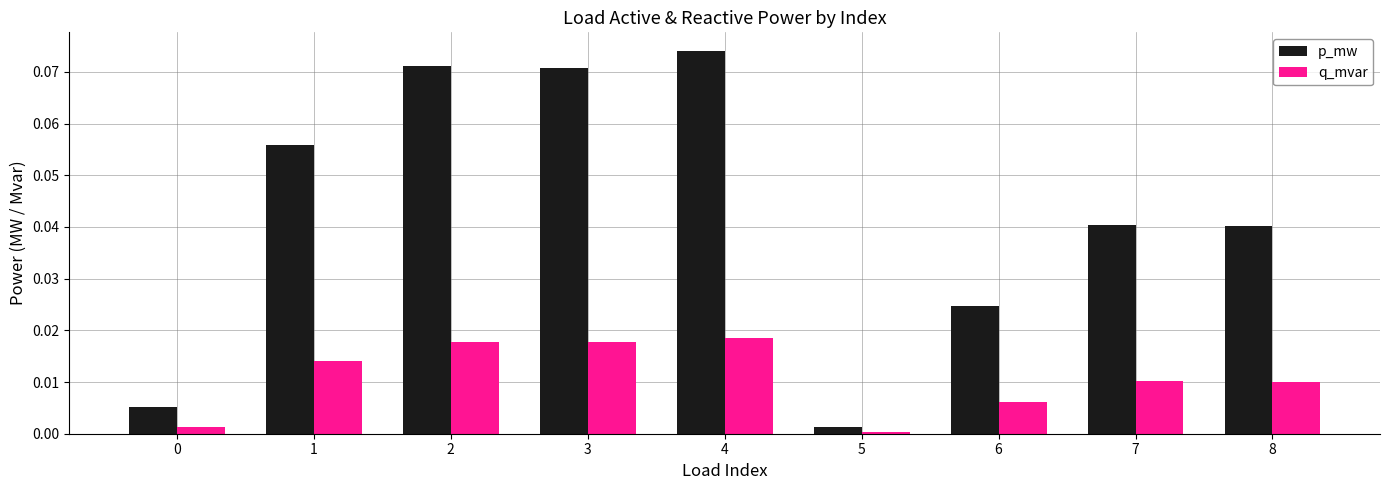

Count the number of categories in the chart.

9